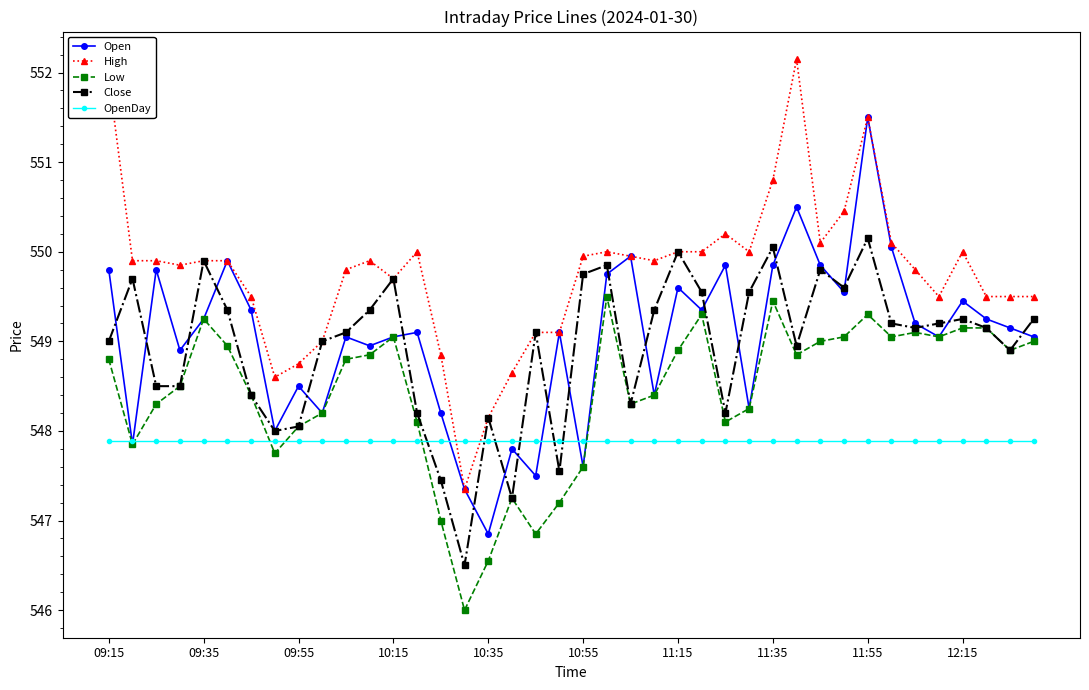

True or false: High and Low intersect in this chart.

False